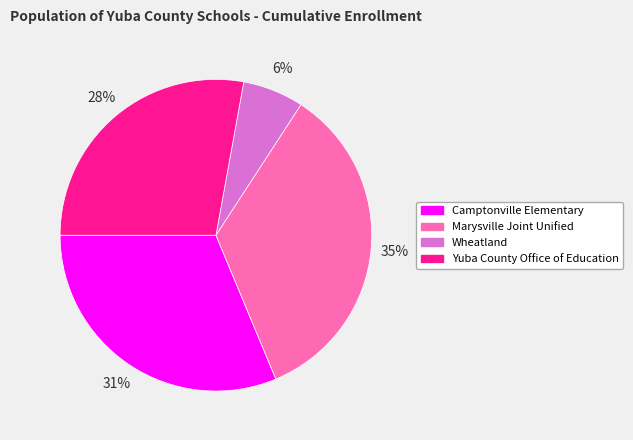

The Camptonville Elementary slice represents 39% of the pie. True or false?

False